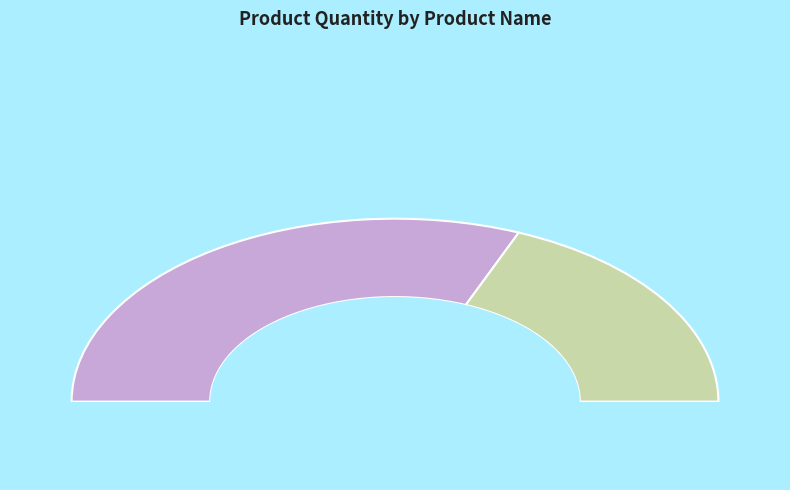

Rank the categories by value from lowest to highest.

Sườn Hầm Ngũ Quả, Lẩu Tôm